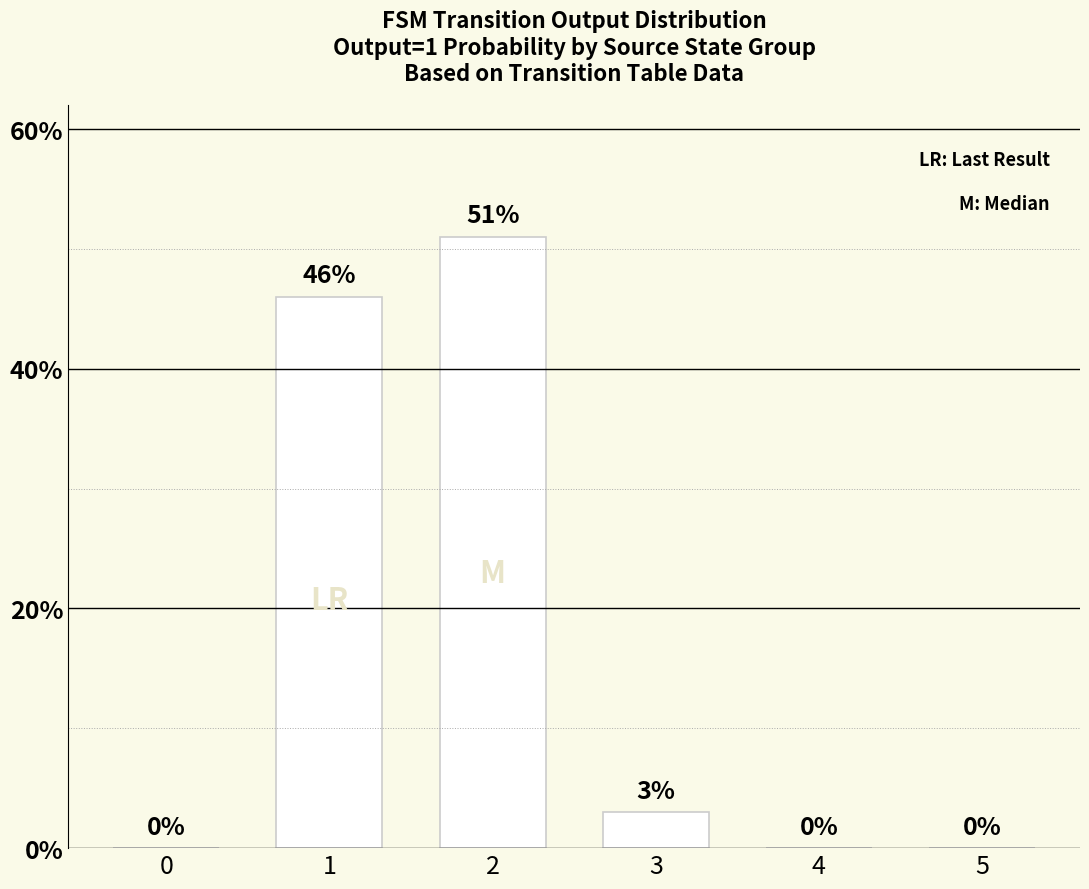

Is it true that the value at 1 is 29?

False